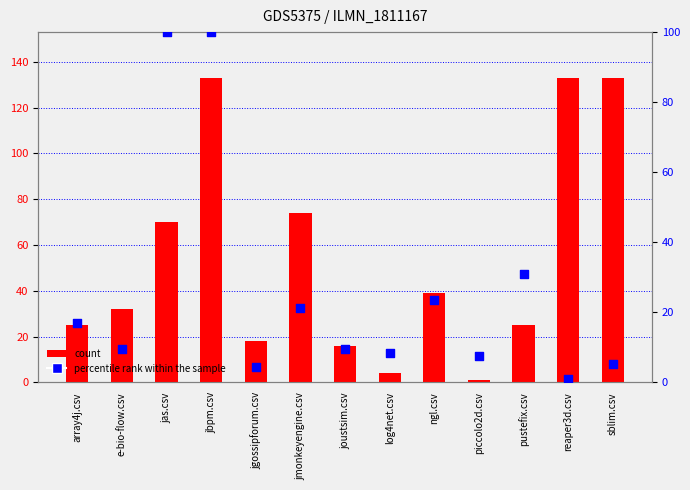

What are all the series names shown in the legend?

count, percentile rank within the sample